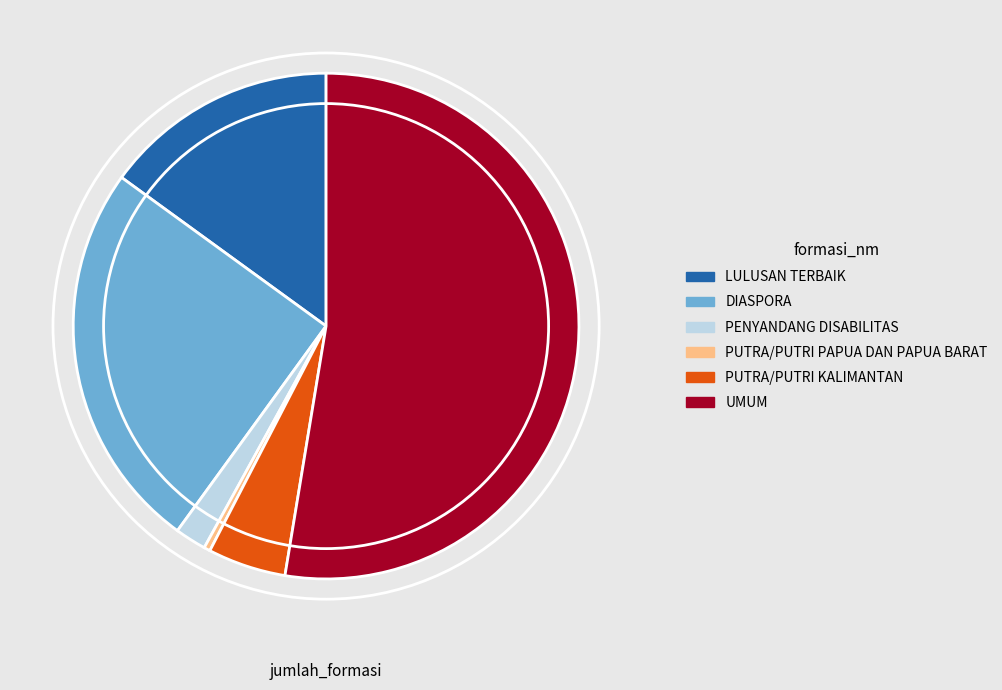

Combined, do DIASPORA and UMUM account for over 50%?

Yes